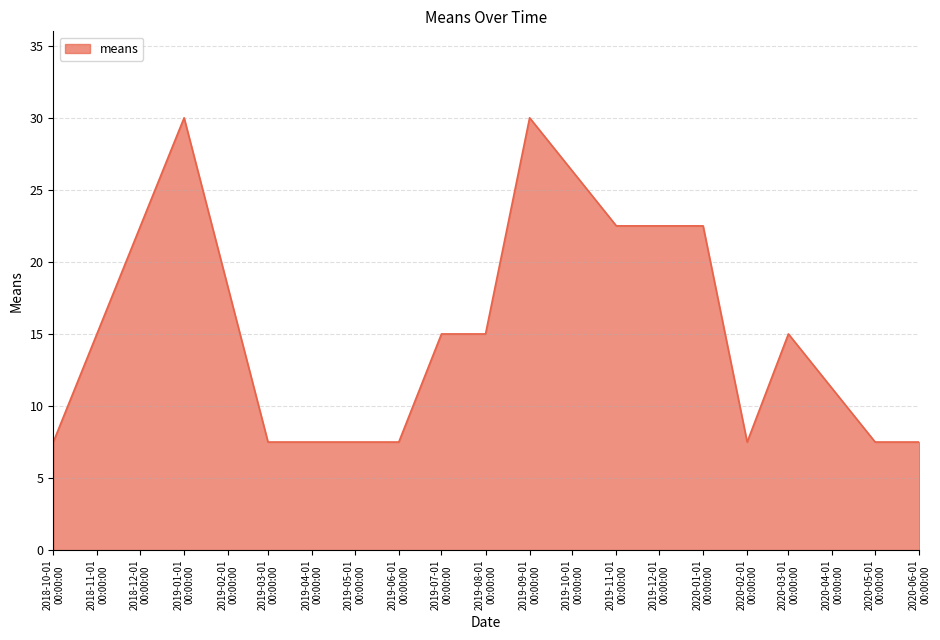

What is the difference between the maximum and minimum values?

22.5